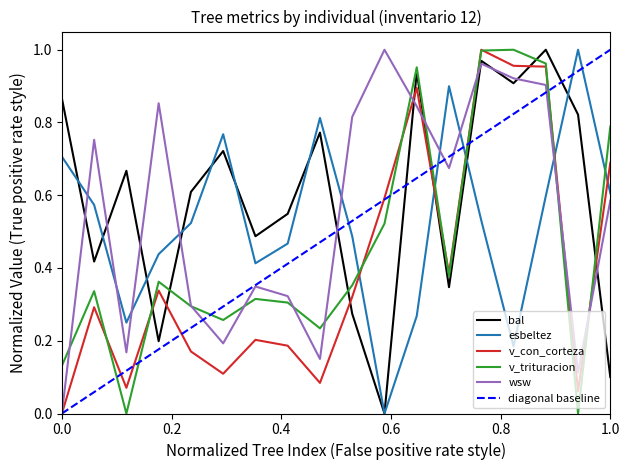

Is this an area chart (filled region under the line)?

No